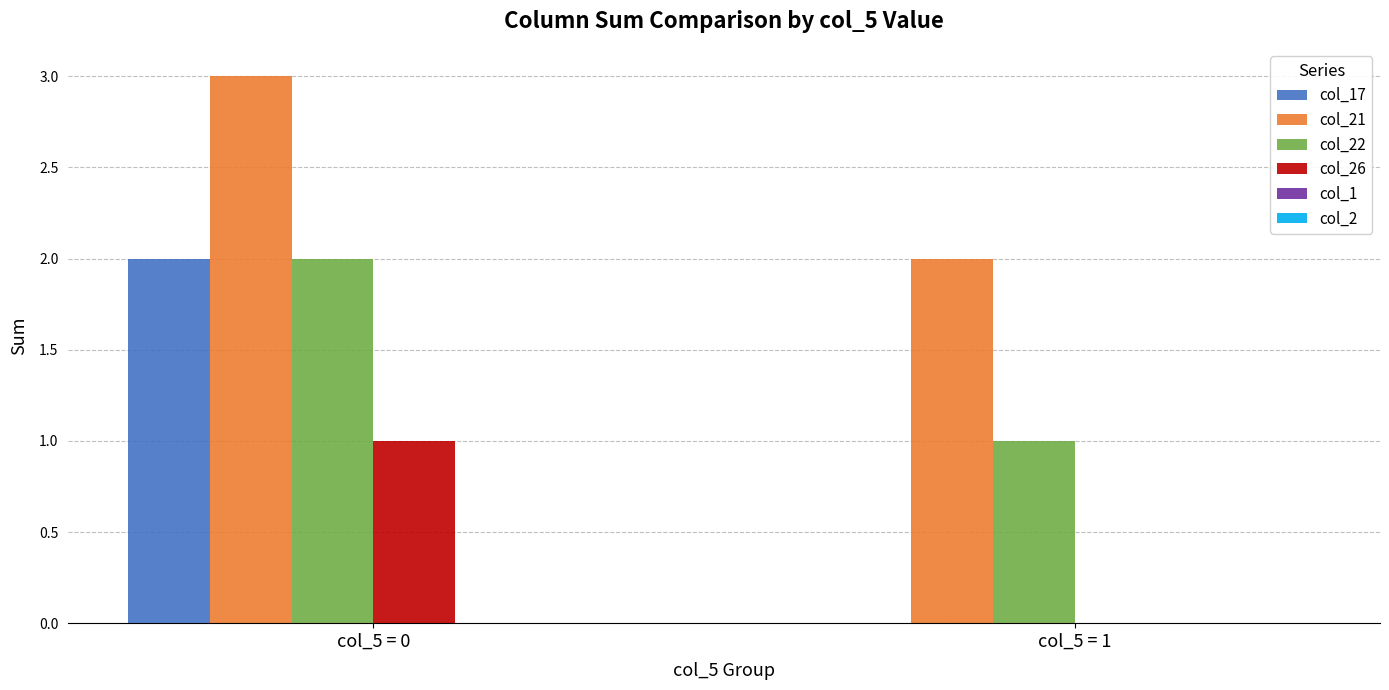

What is the sum of the col_17 values at col_5 = 0 and col_5 = 1?

2